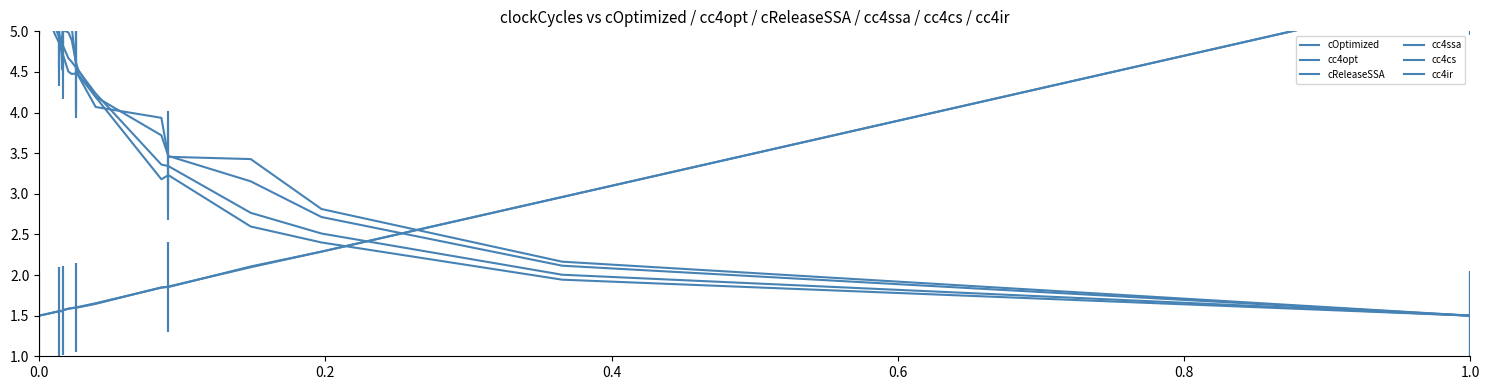

How many data points in cc4ssa are above 4?

14